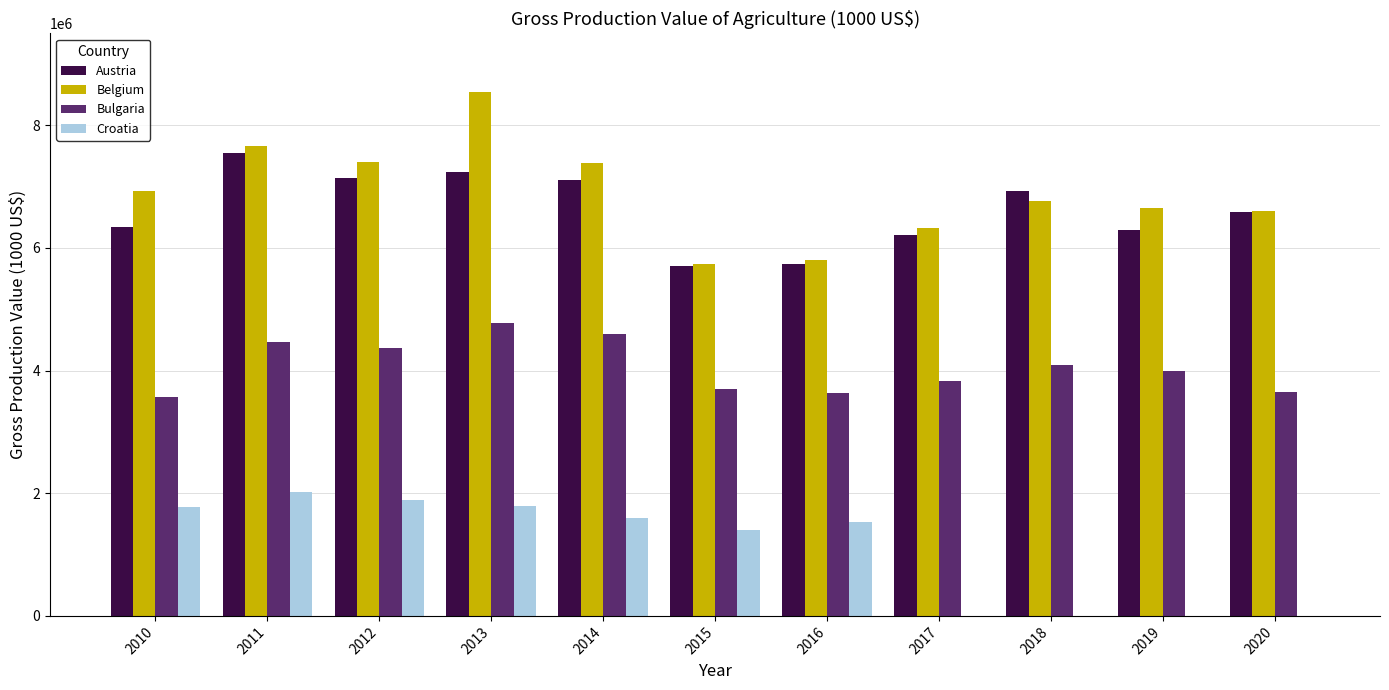

What is the maximum value shown in the chart?

8538323